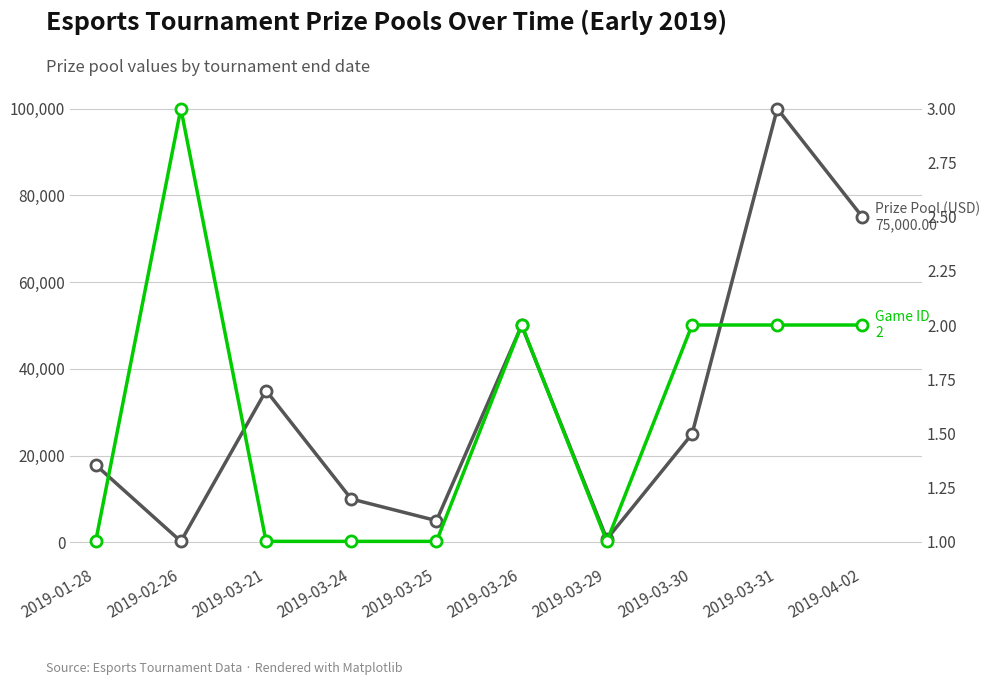

True or false: Prize Pool (USD) and Game ID cross at least once.

False